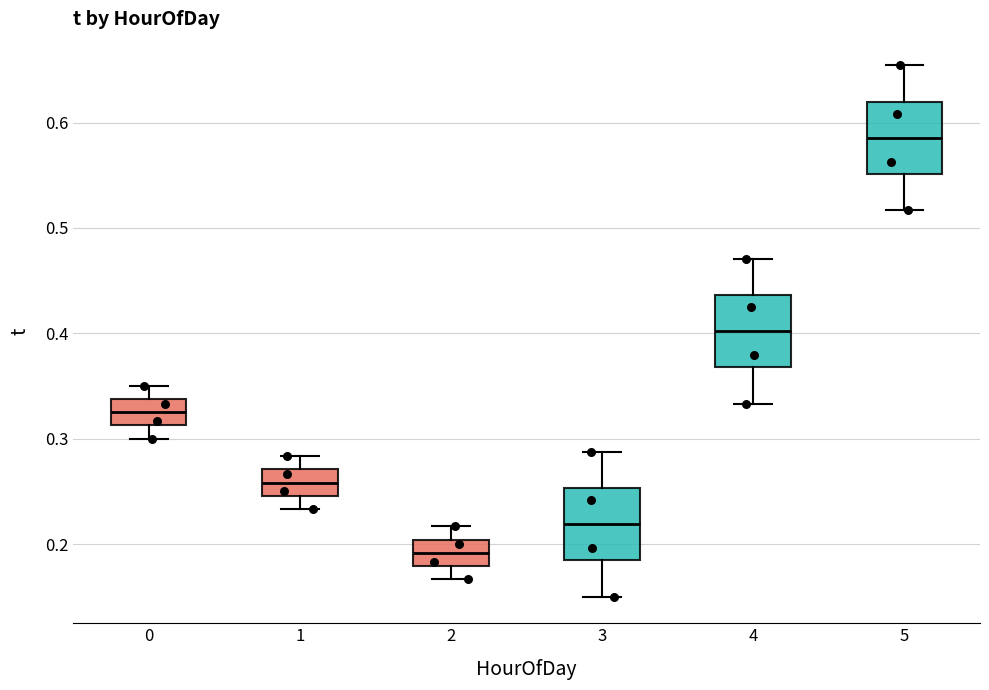

Reading left to right, transcribe this box plot: for each box, give where its median line is, the range the box spans, and where its two whiskers end, as read against the y-axis. The values are not printed on the chart, so give them approximately, as read against the axis.

0: median 0.33, box 0.31 to 0.34, whiskers 0.30 to 0.35
1: median 0.26, box 0.25 to 0.27, whiskers 0.23 to 0.28
2: median 0.19, box 0.18 to 0.20, whiskers 0.17 to 0.22
3: median 0.22, box 0.18 to 0.25, whiskers 0.15 to 0.29
4: median 0.40, box 0.37 to 0.44, whiskers 0.33 to 0.47
5: median 0.59, box 0.55 to 0.62, whiskers 0.52 to 0.65